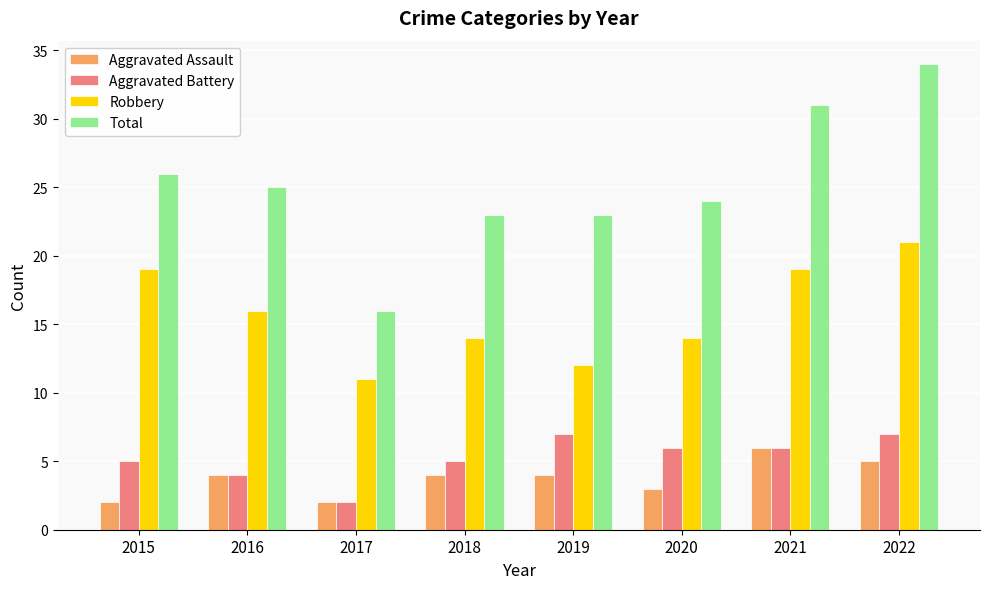

How many Robbery values are between 14 and 19?

5